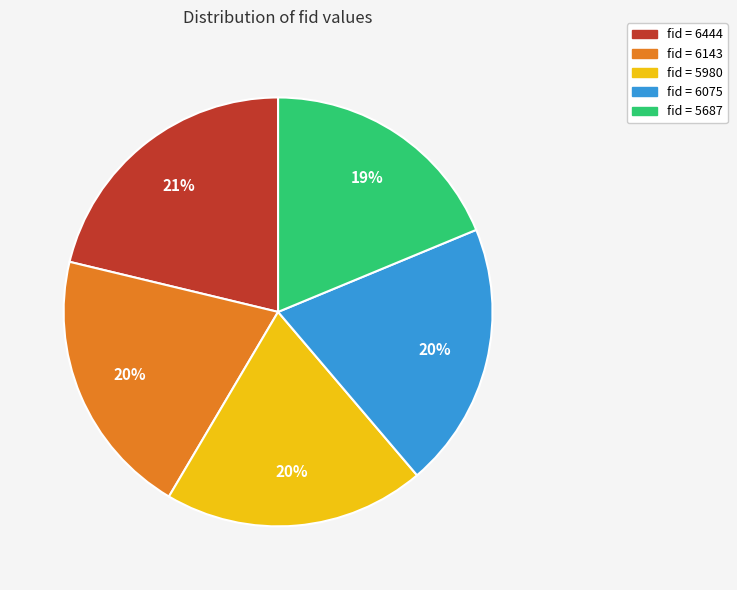

To the nearest percent, what portion does fid = 5980 represent?

20%